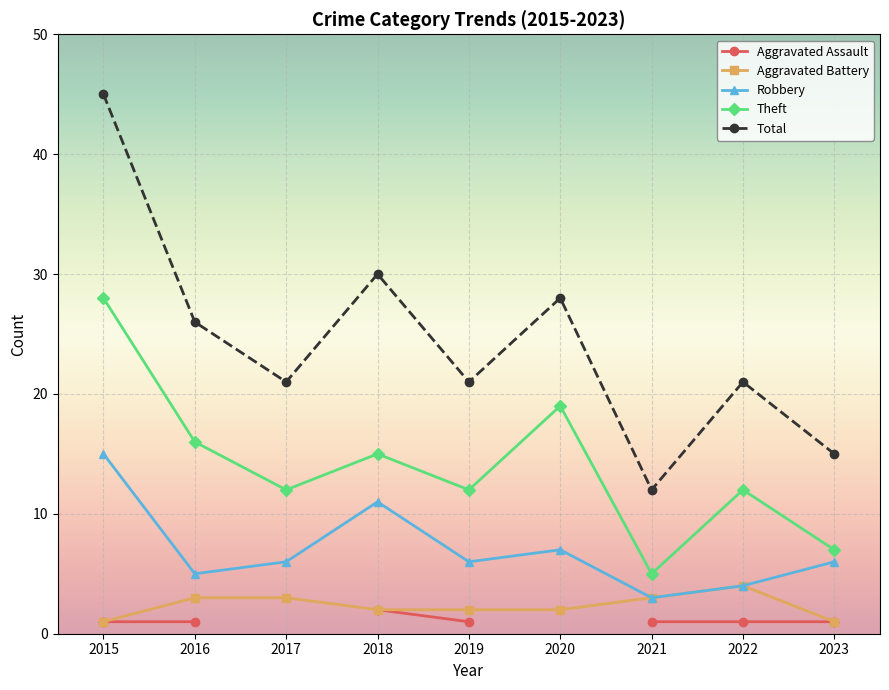

The Aggravated Battery series shows 1.0 at 2023. True or false?

True